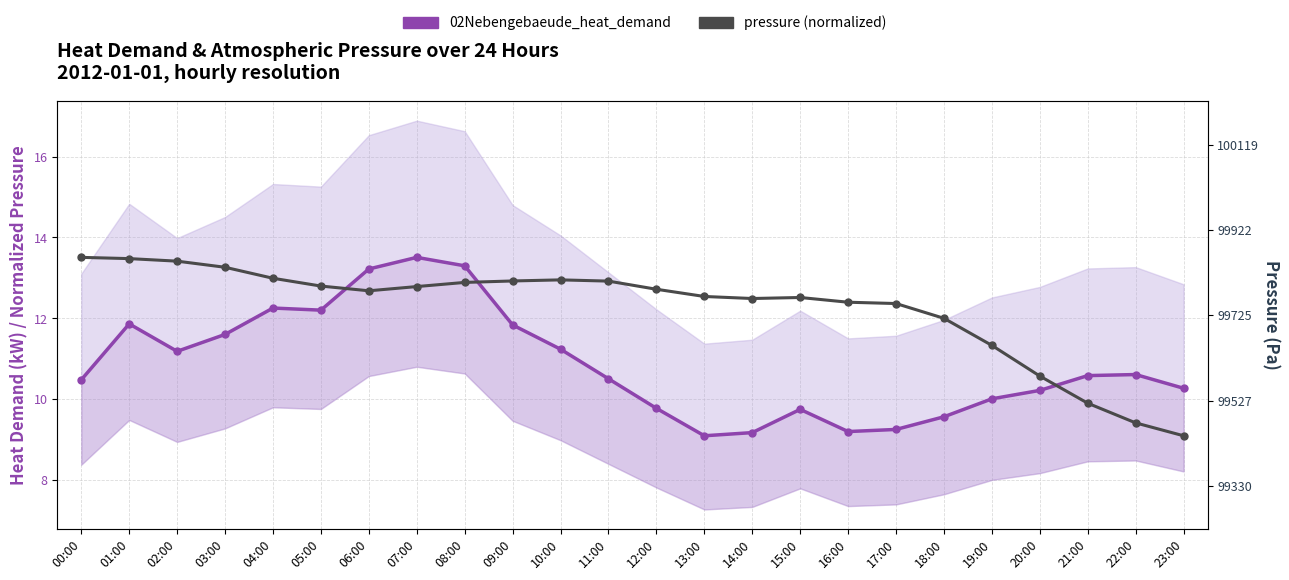

At which category is the sum across all series the highest?

07:00